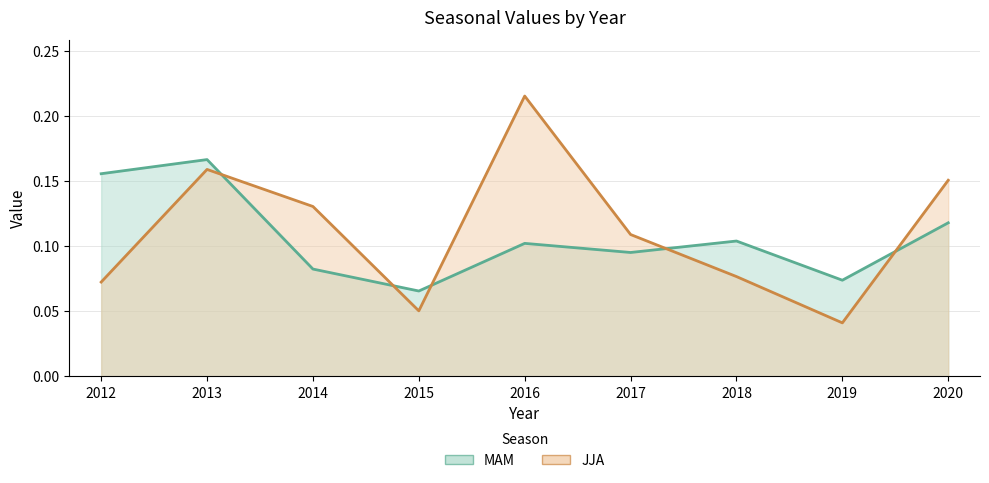

The MAM series shows 0.1 at 2014. True or false?

False